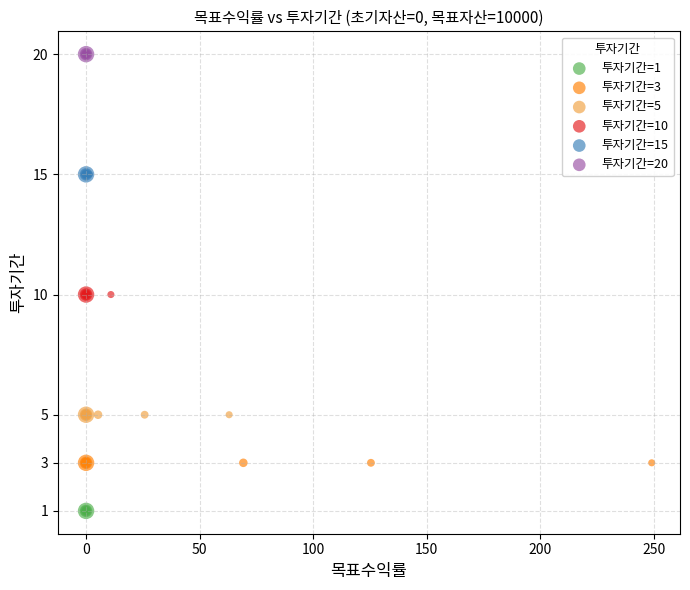

Which series reaches the minimum Y coordinate?

투자기간=1